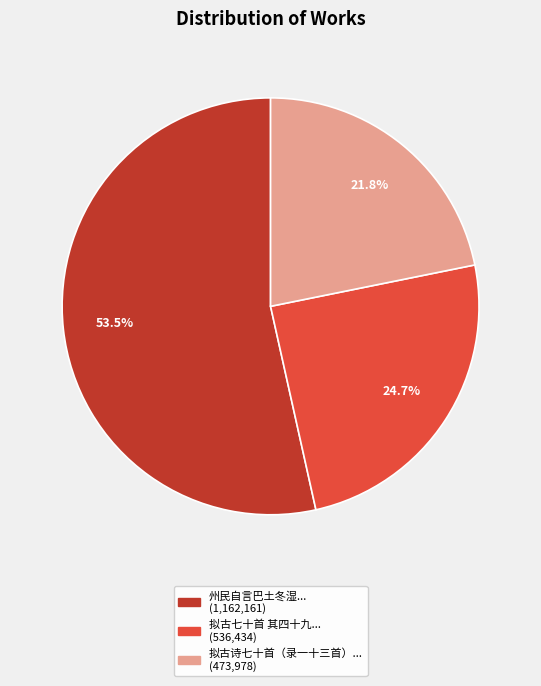

Count the number of slices in the pie.

3